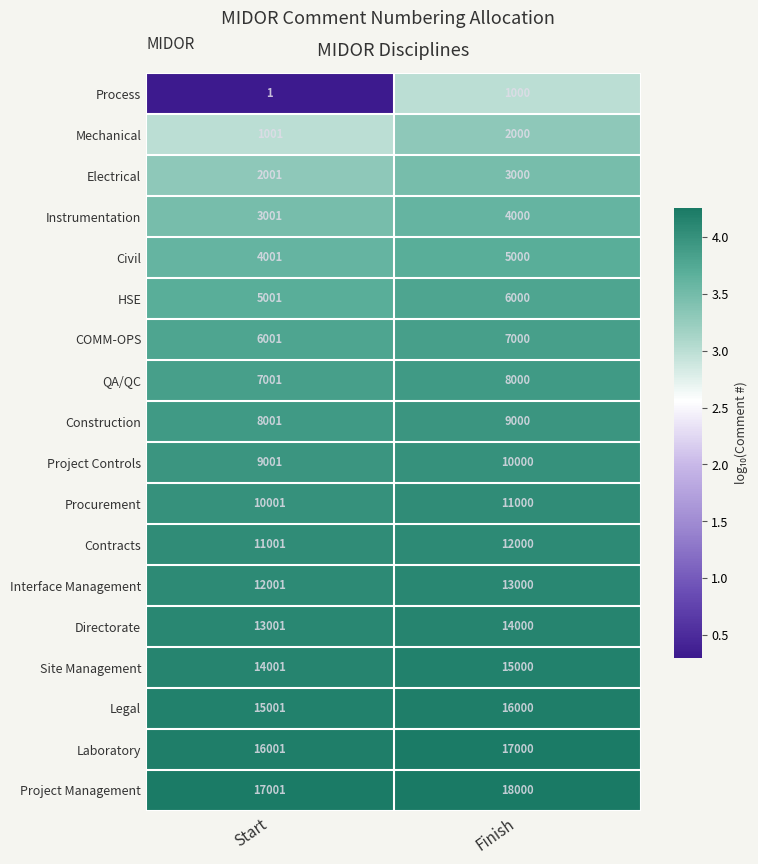

True or false: Civil has a value of 2477 at Start.

False